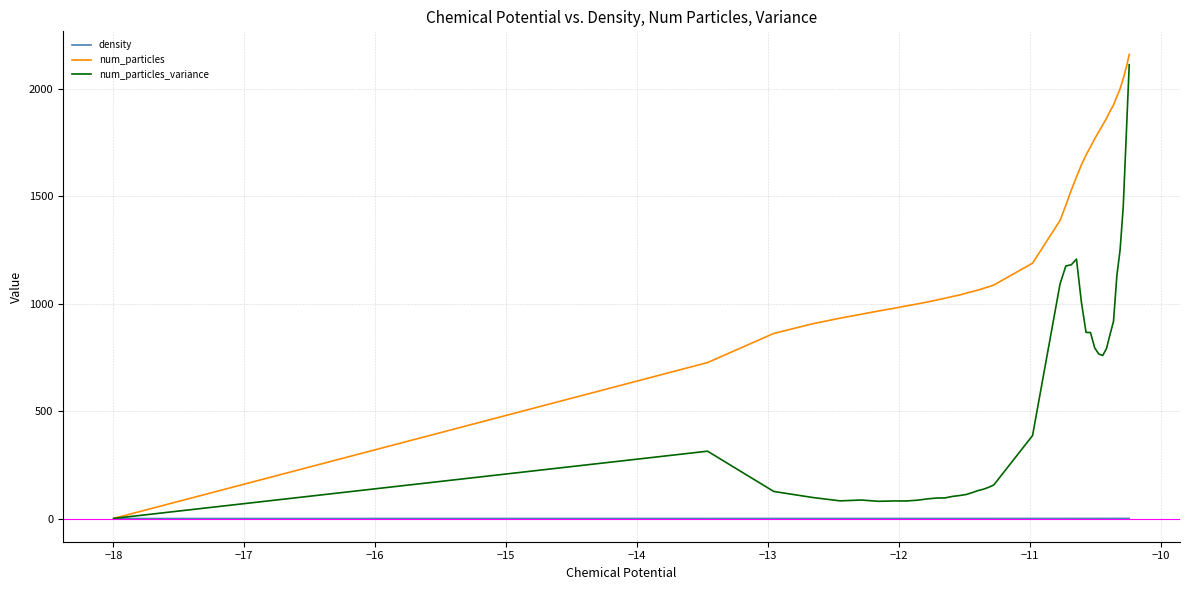

What is the maximum value shown in the chart?

2158.3